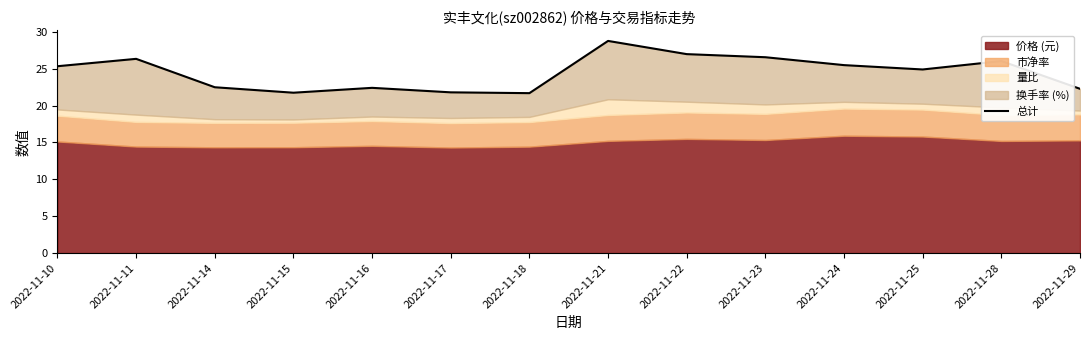

Where does the data first go above 25?

2022-11-10